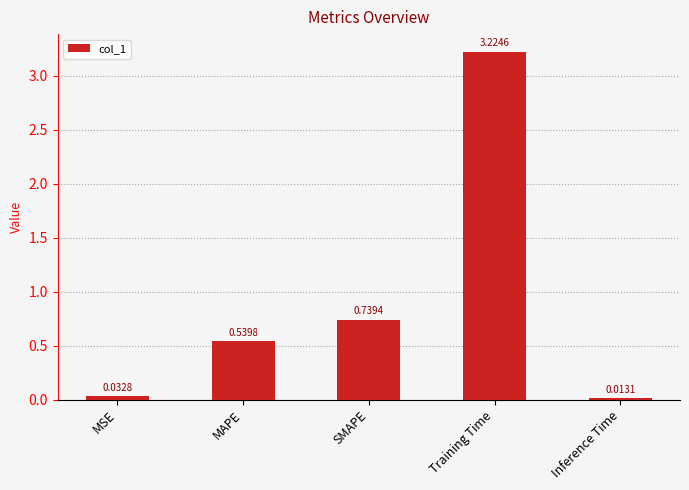

What is the average value?

0.9